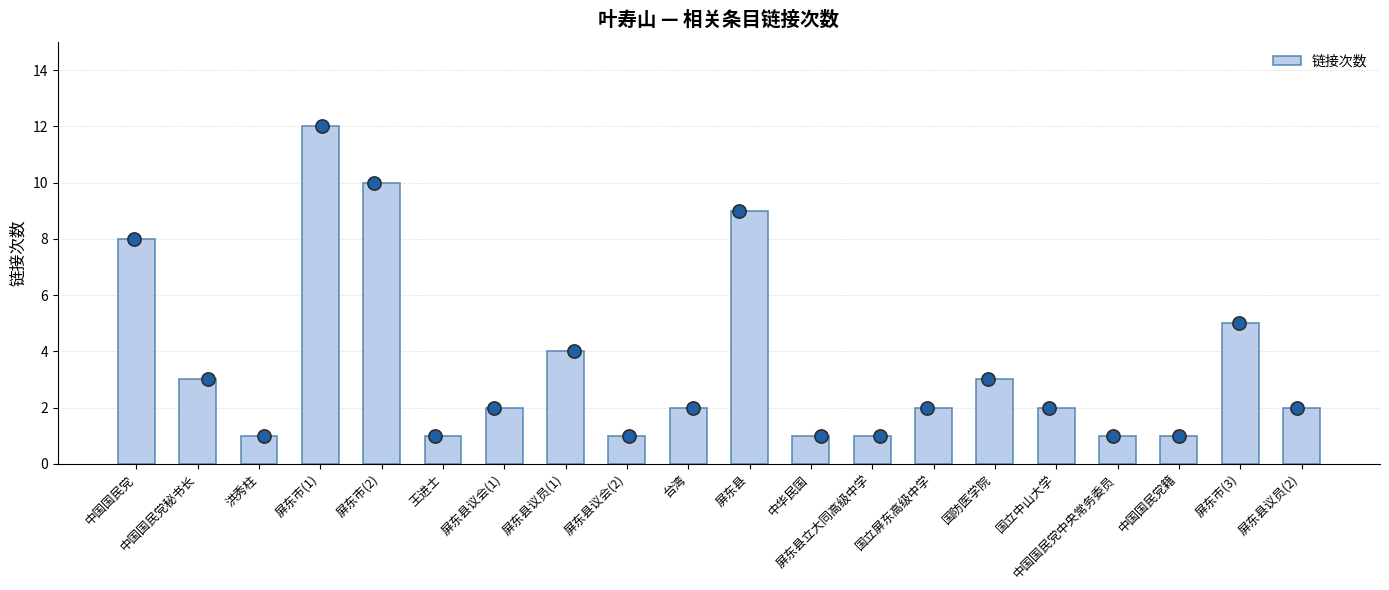

Which has a higher value, 屏东县议员(1) or 王进士?

屏东县议员(1)